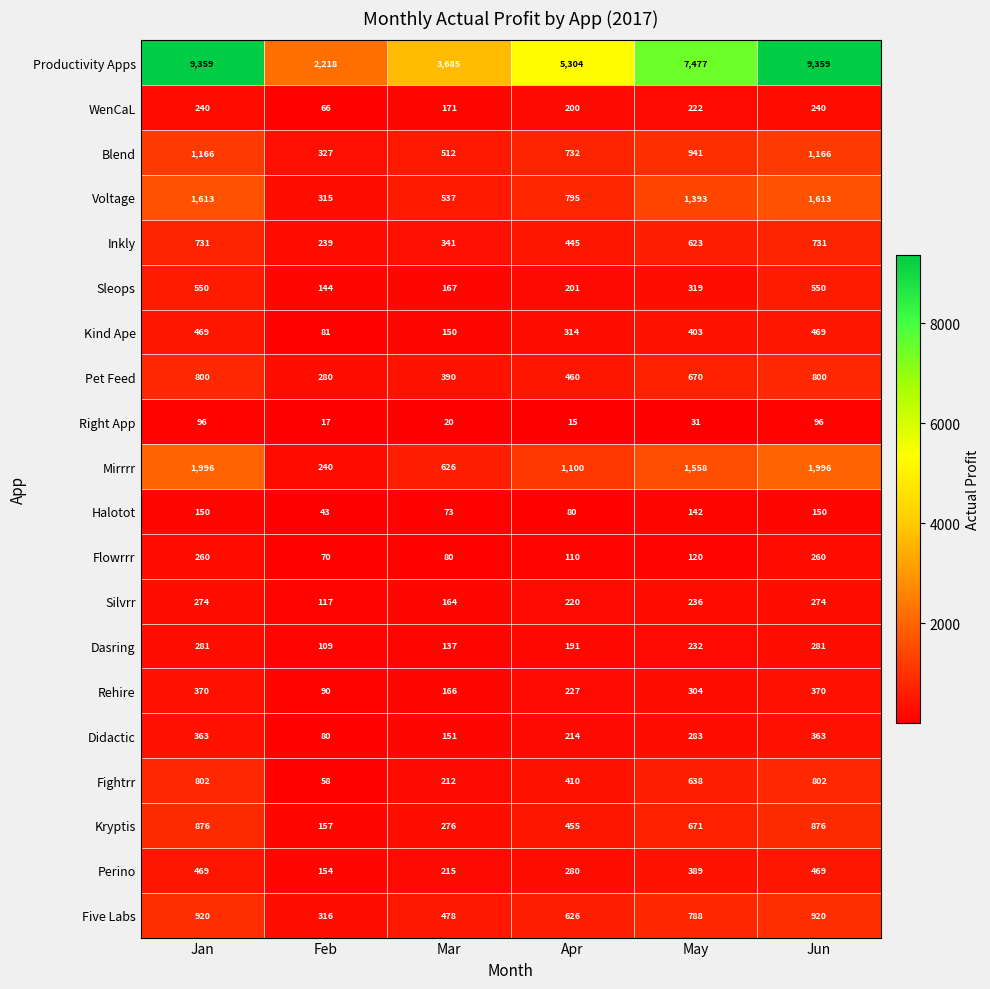

Count the Didactic values in the range 151 to 363.

5